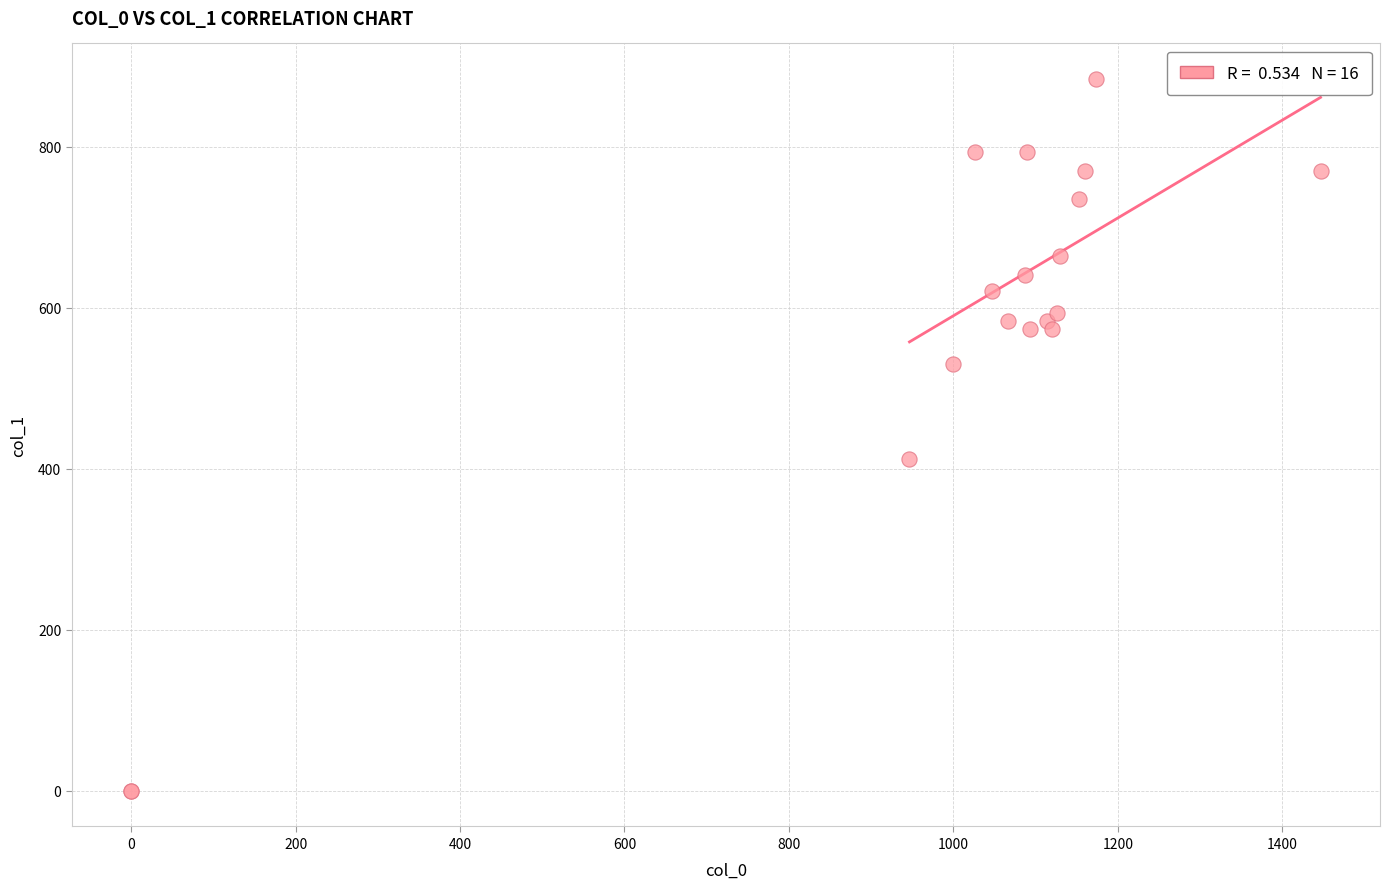

What Y value in the scatter plot is closest to 442?

411.8